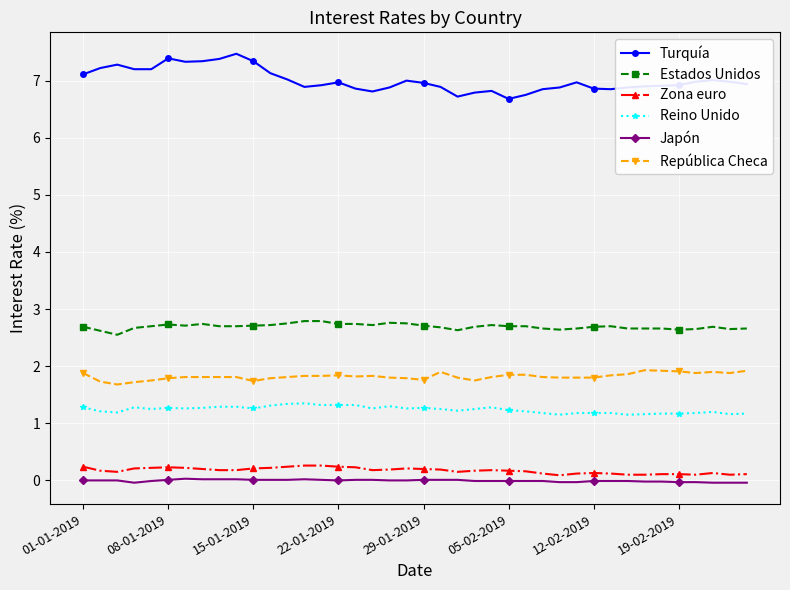

At how many categories does at least one series exceed 4?

40